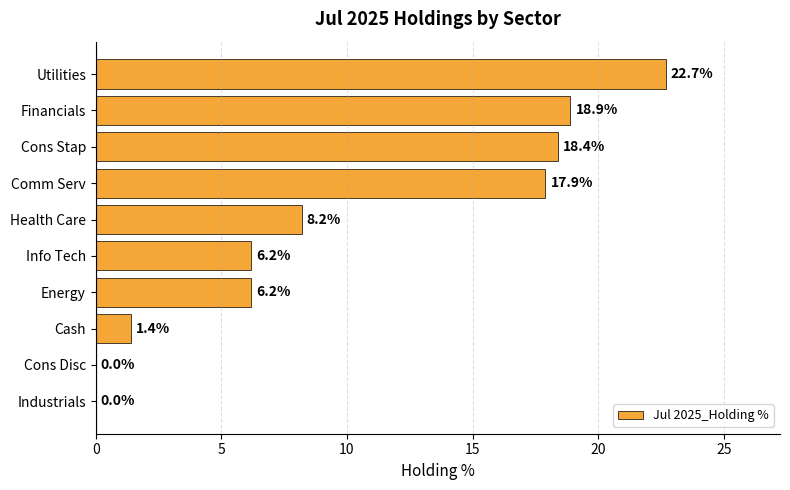

Which category has the highest value across all series?

Utilities